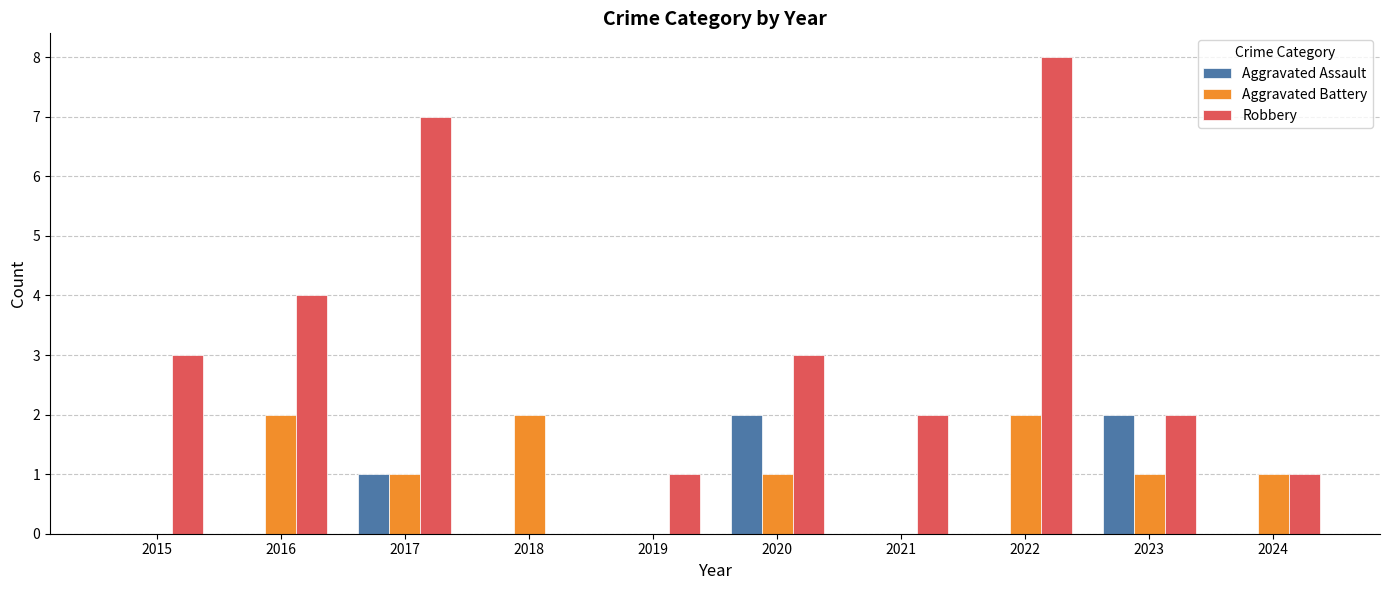

What is the highest value of the Aggravated Battery series?

2